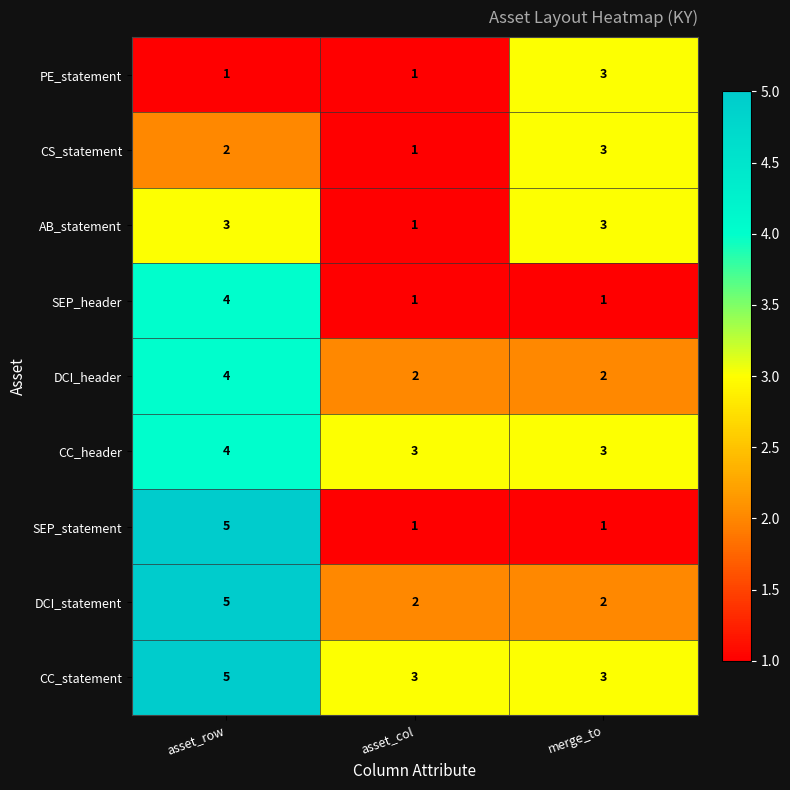

How many categories are shown in the chart?

3